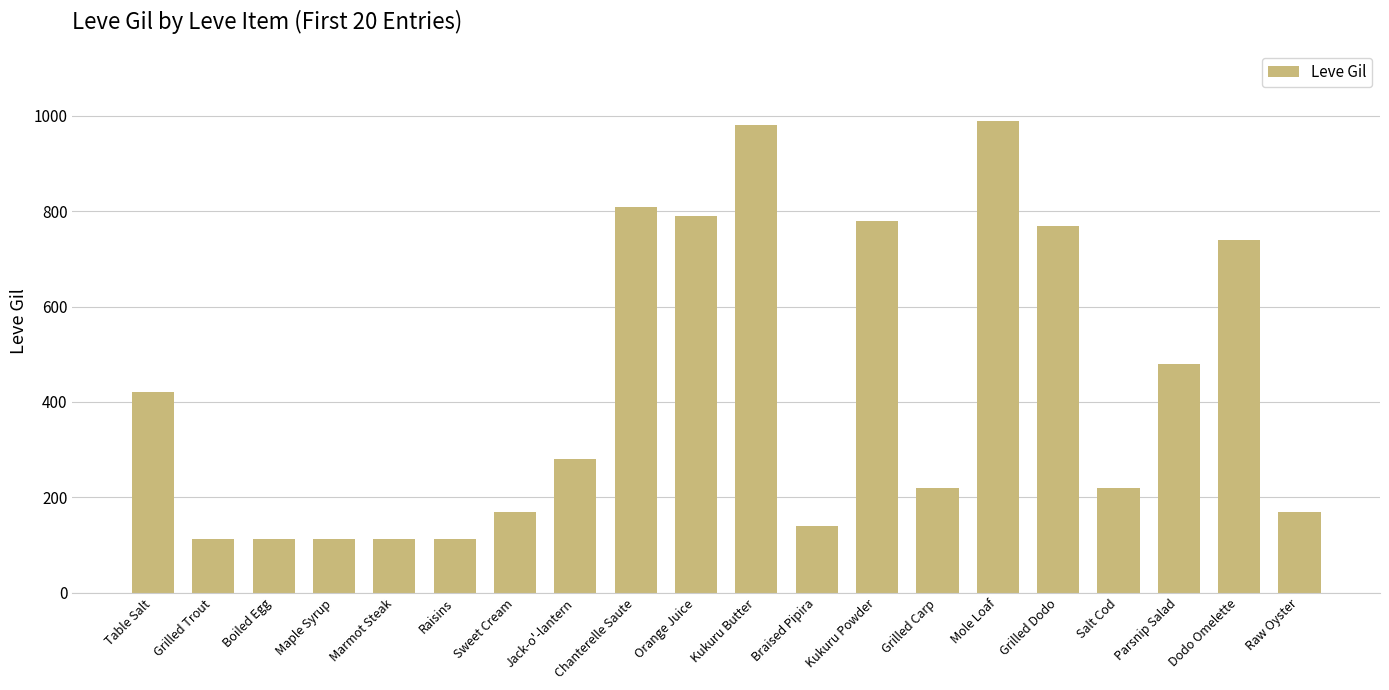

What is the label of the 14th bar from the left?

Grilled Carp